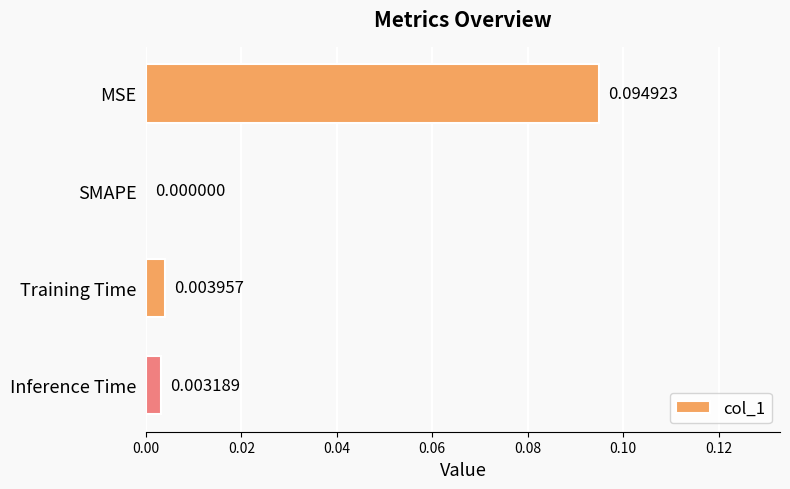

Which has a higher value, Inference Time or SMAPE?

Inference Time